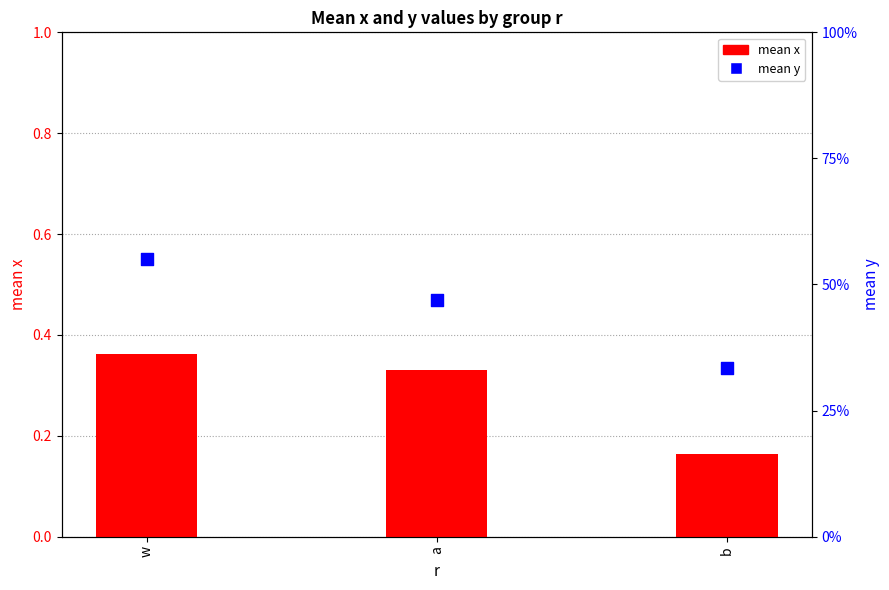

At how many categories does at least one series exceed 0?

3